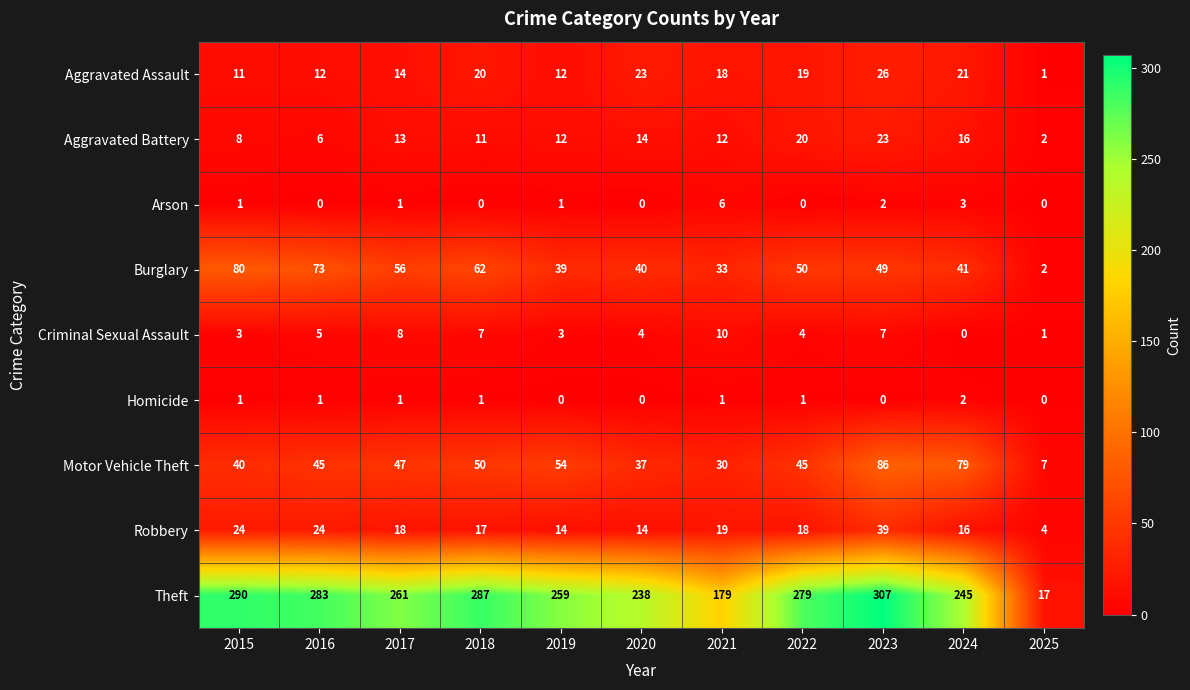

What is the sum of all Aggravated Battery values?

137